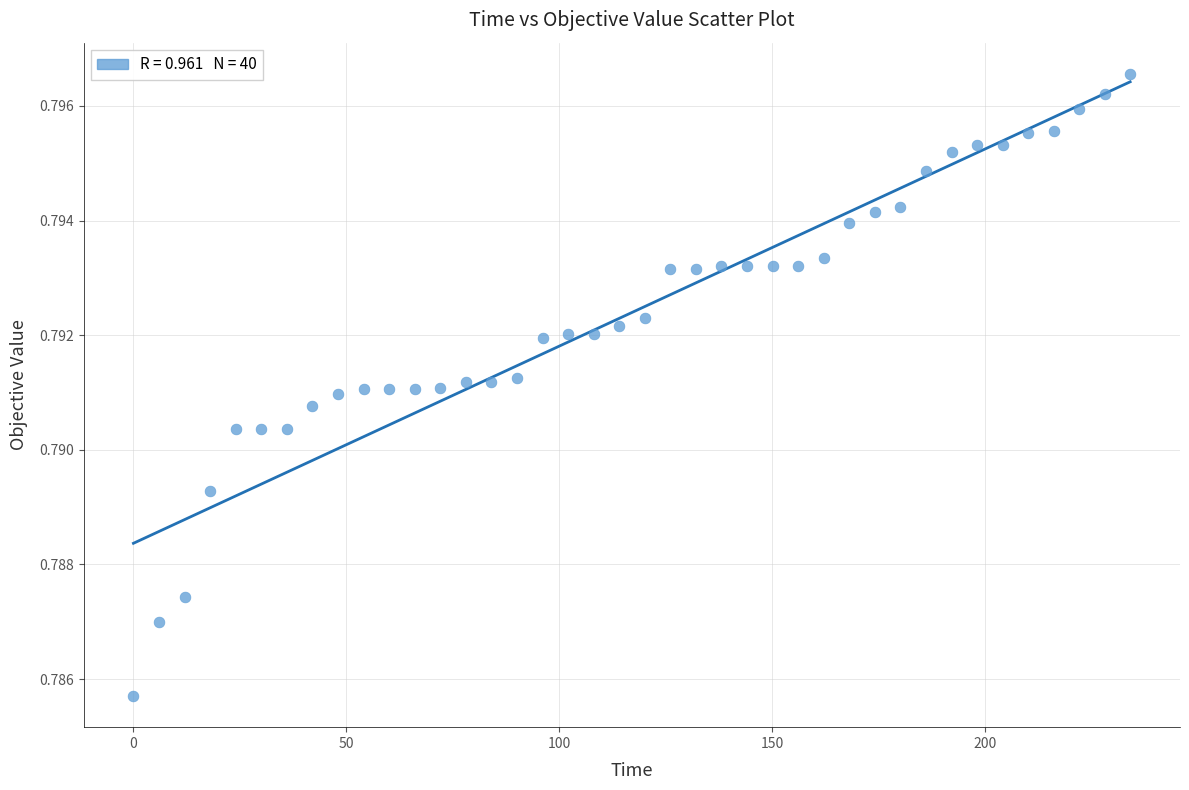

What is the range of X values (max minus min)?

234.0